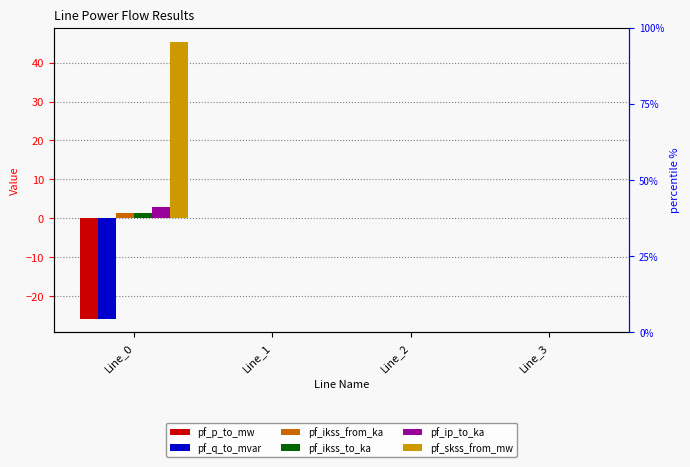

What is the average value of the pf_ip_to_ka series?

0.7